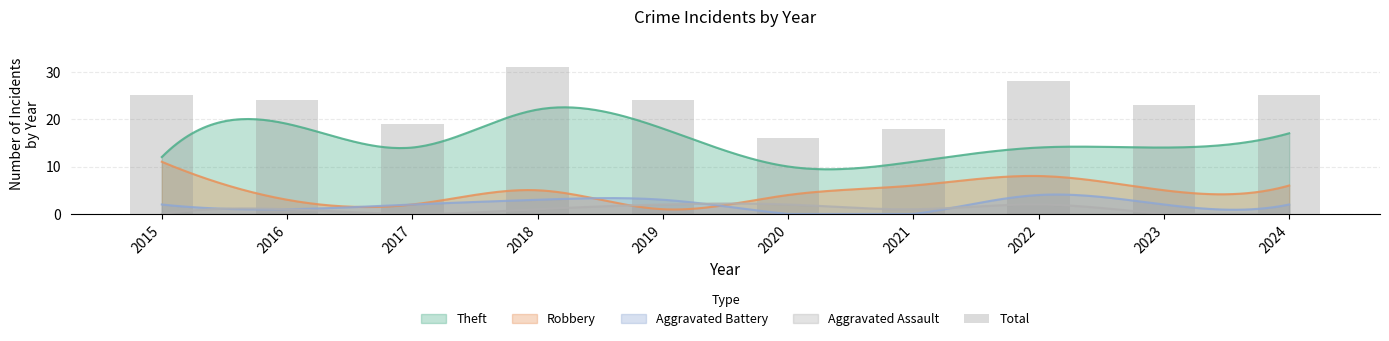

Does the chart contain stacked bars?

No